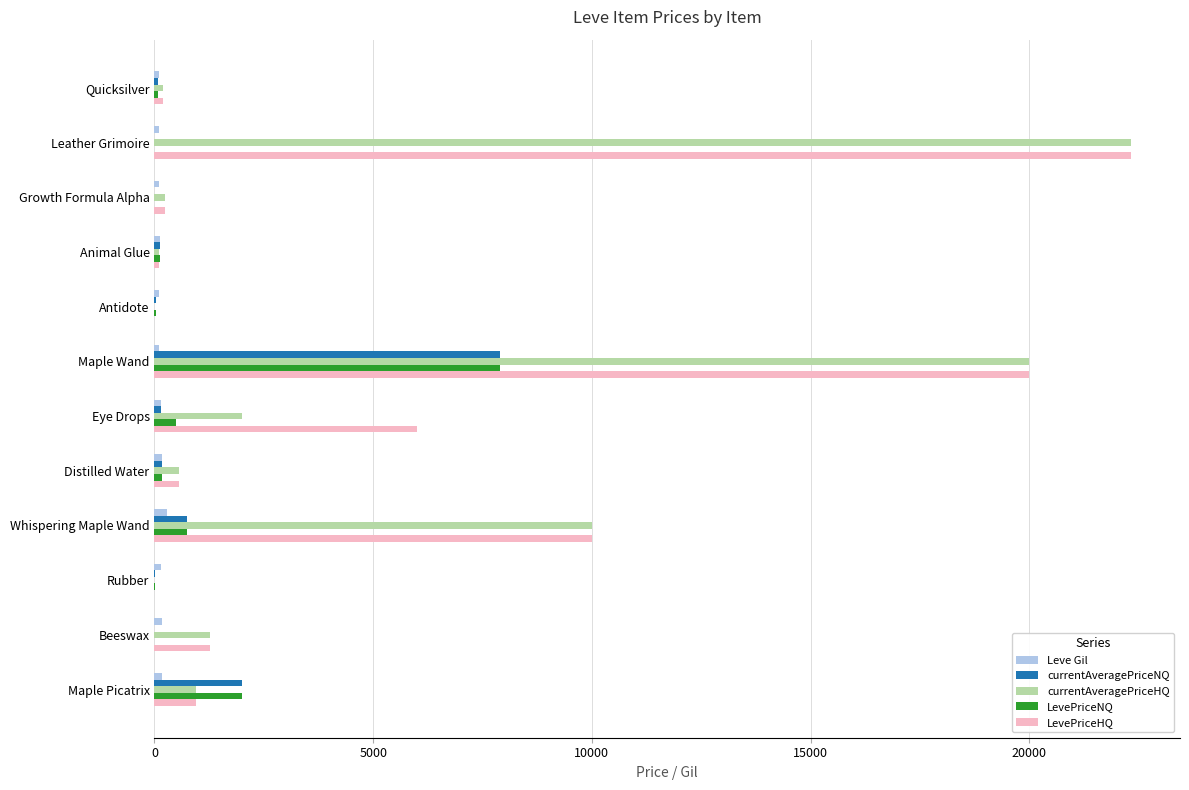

Count the number of categories in the chart.

12